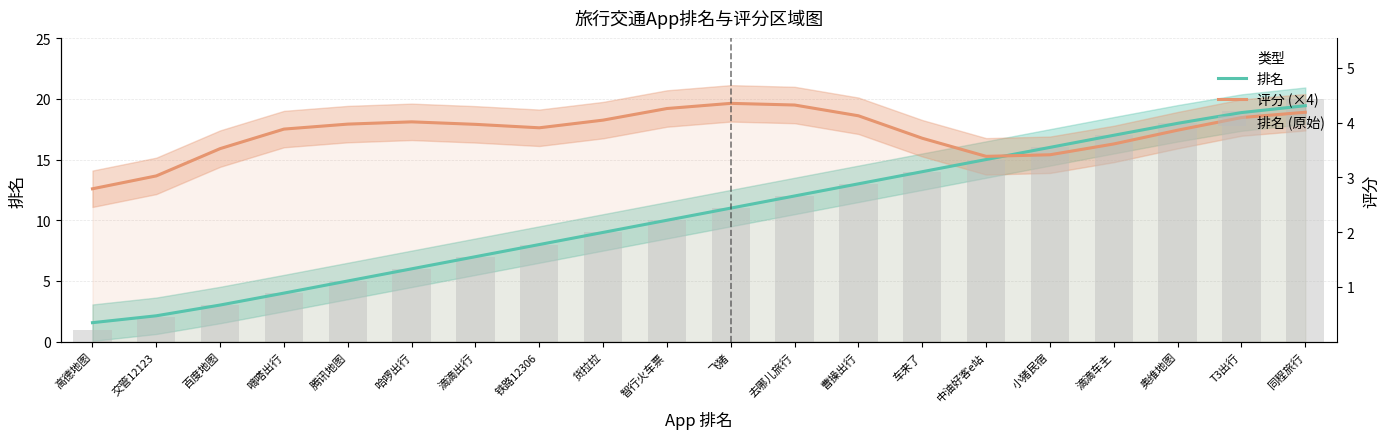

What is the total value across all series at 曹操出行?

44.6